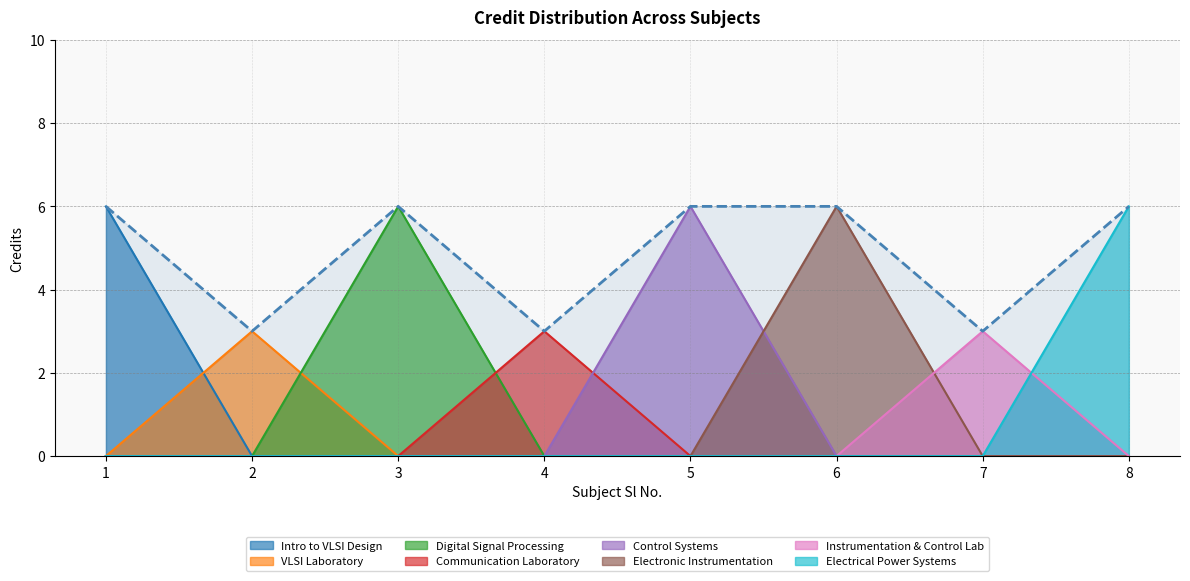

At which category does the data reach its first local valley?

2